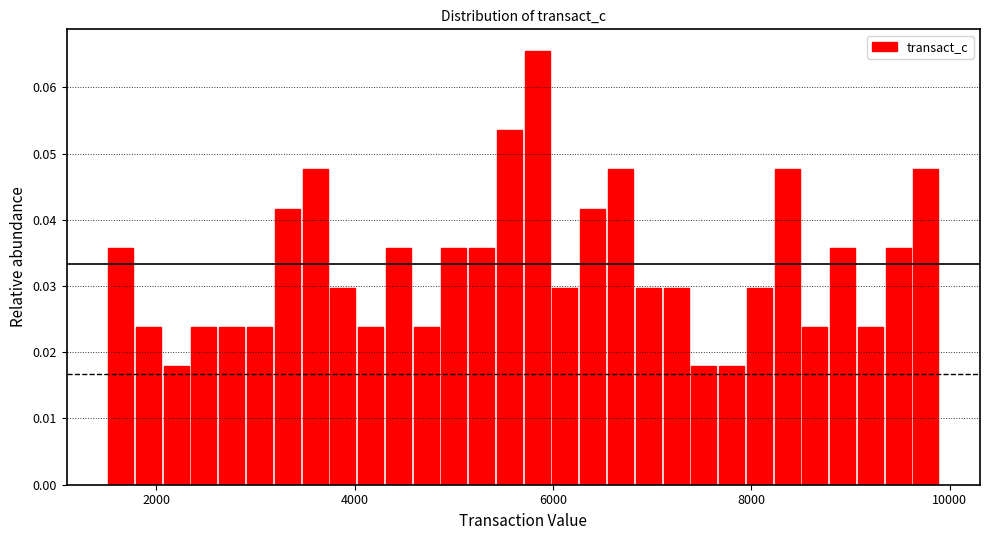

Read against the x-axis, roughly where is the centre of the tallest bar?

5800